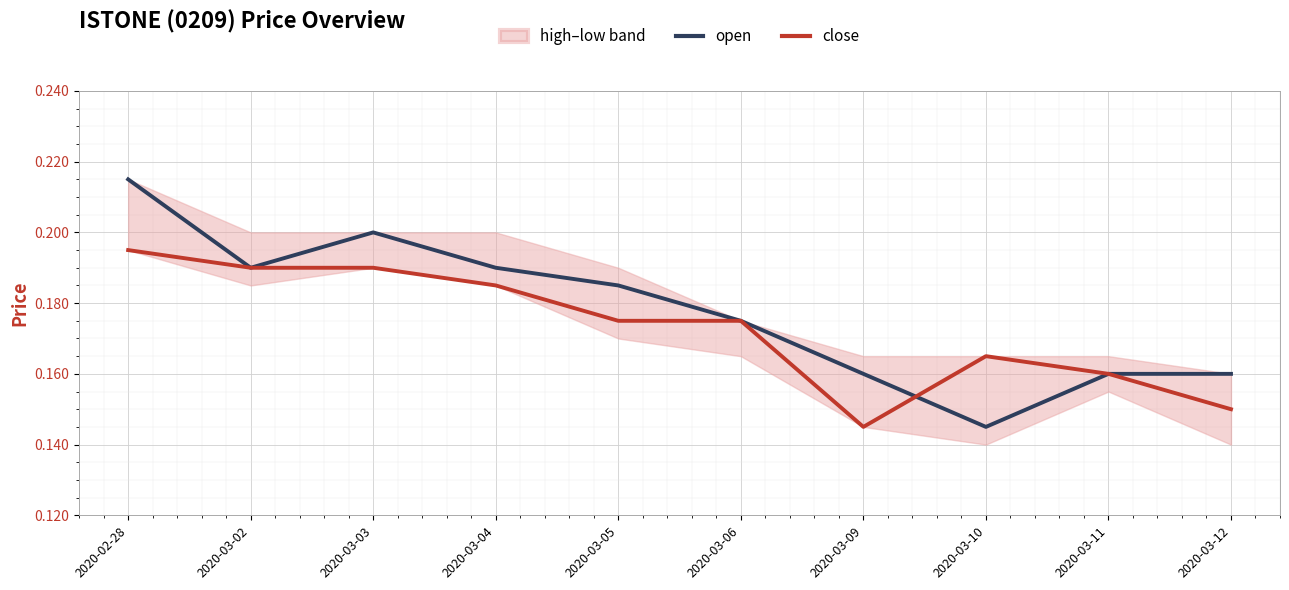

List the series in order of their overall mean, lowest first.

close, open